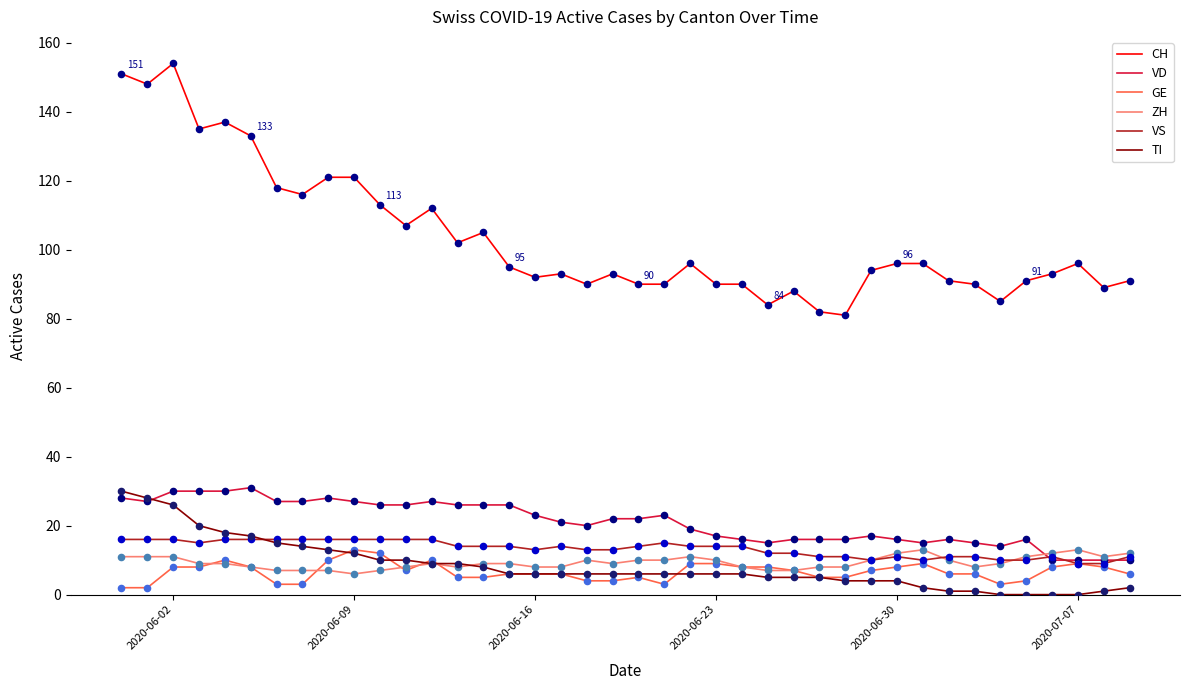

What are all the series names shown in the legend?

CH, VD, GE, ZH, VS, TI